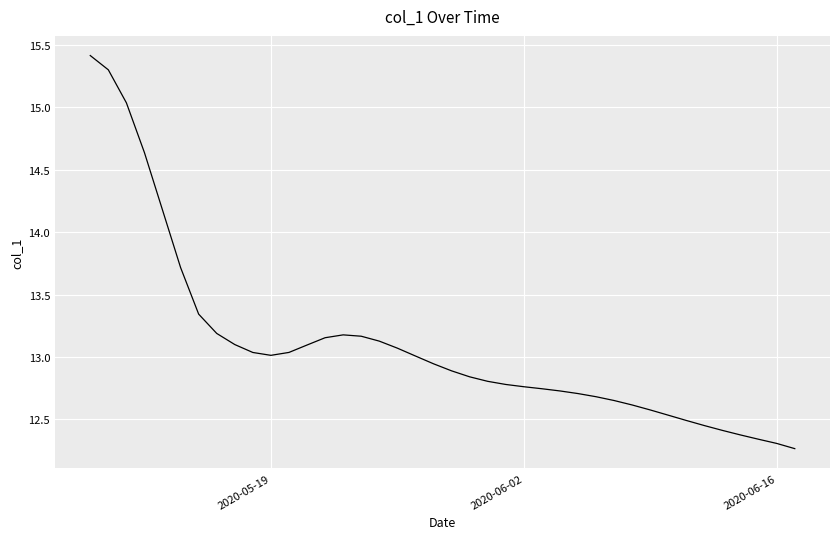

What is the greatest value displayed?

15.4